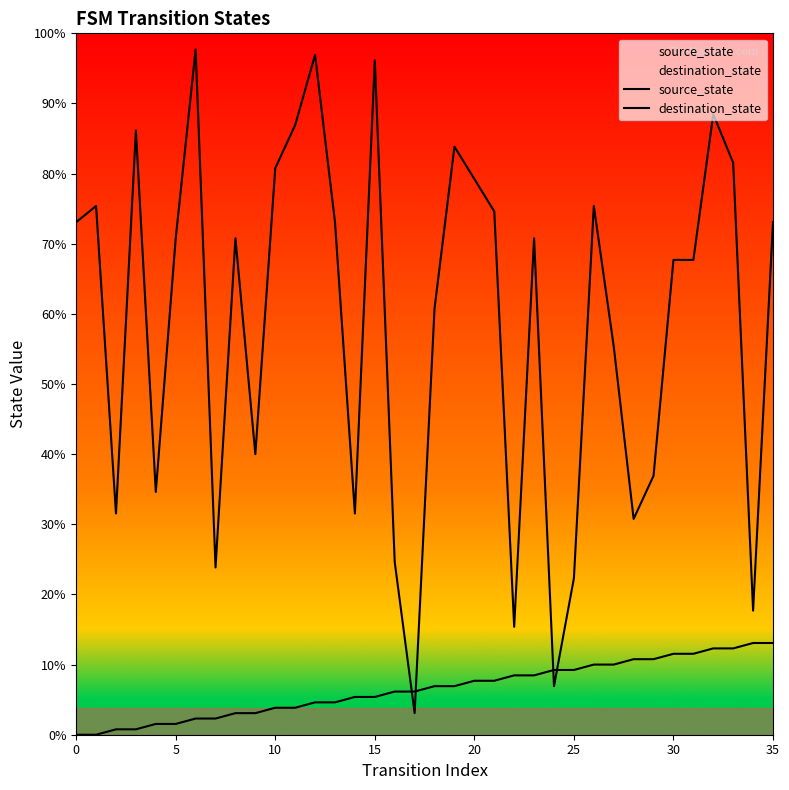

How many lines are shown in the chart?

2